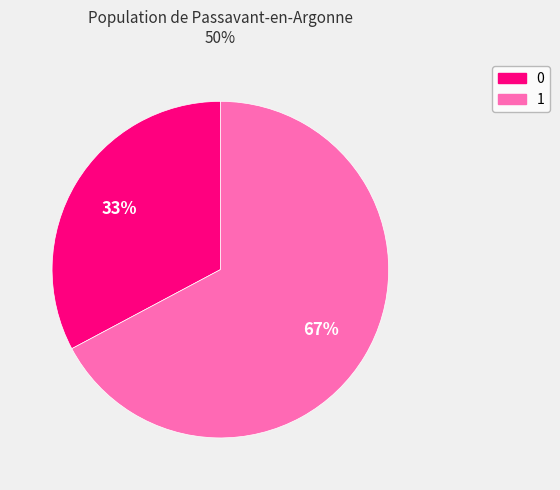

The 0 slice represents 43% of the pie. True or false?

False